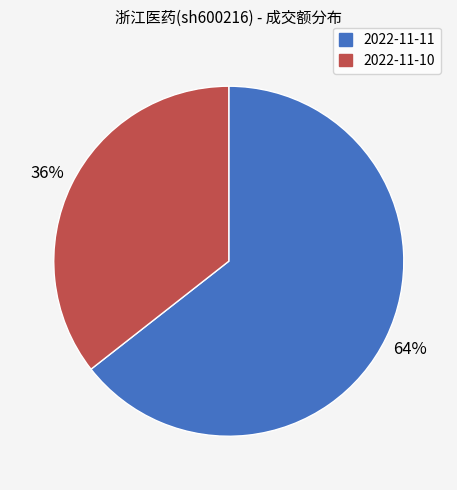

Between 2022-11-10 and 2022-11-11, which is larger?

2022-11-11